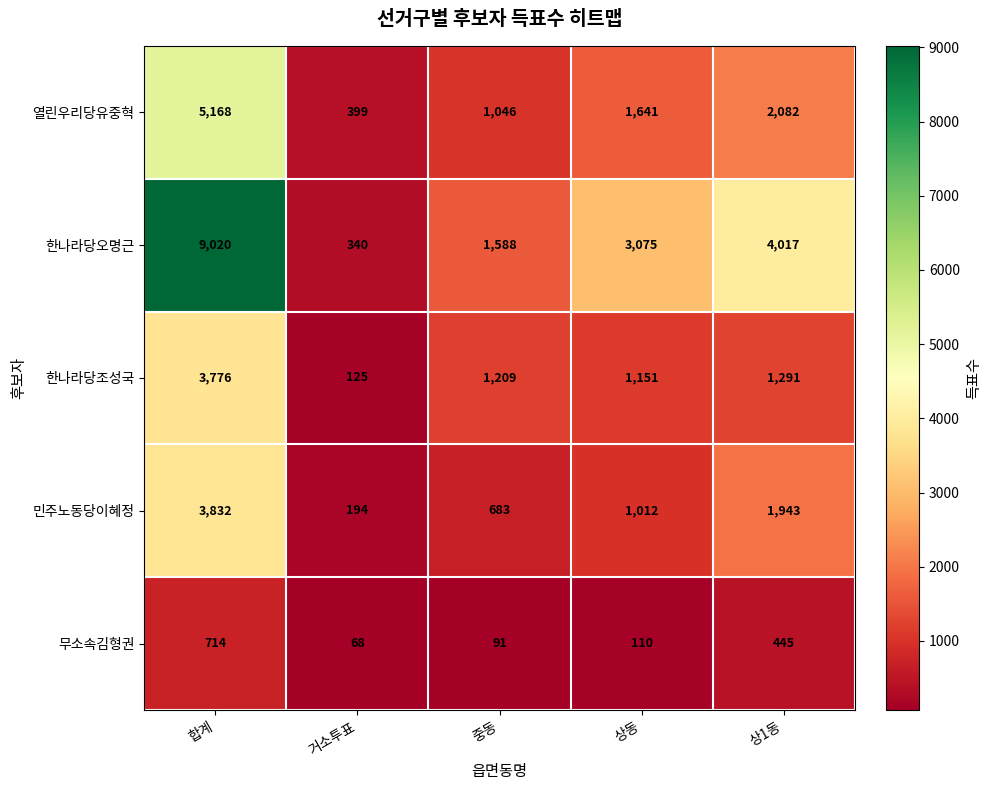

Which series has the largest total across all categories?

한나라당오명근